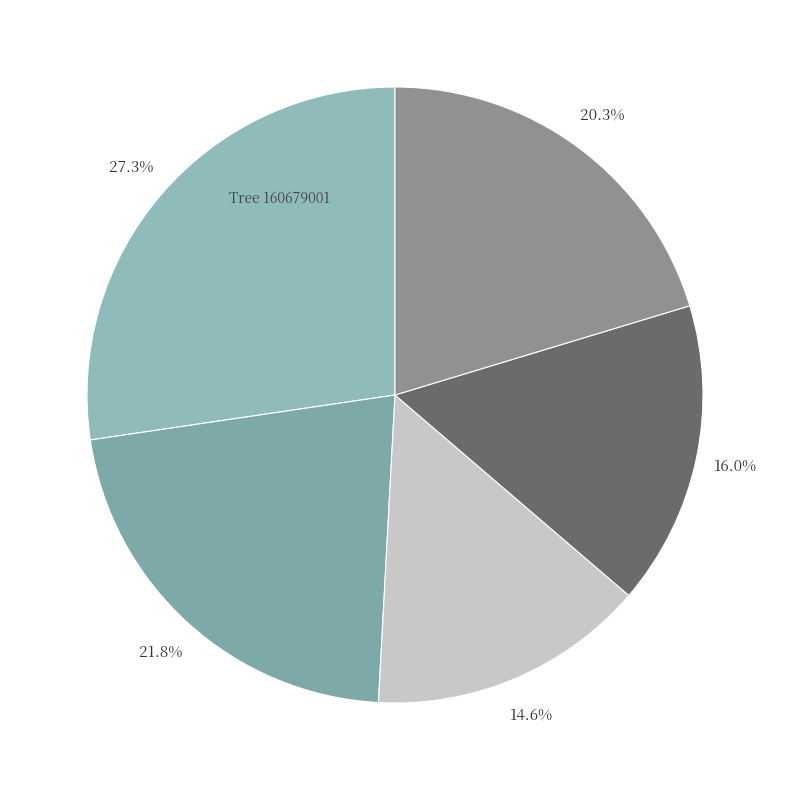

How many segments does this pie chart have?

5